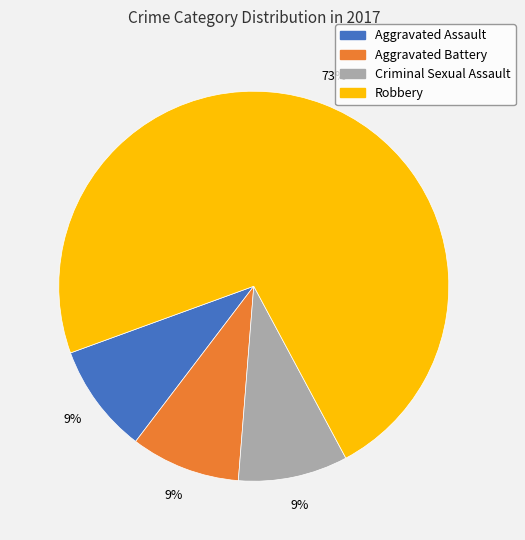

Which category accounts for the majority?

Robbery